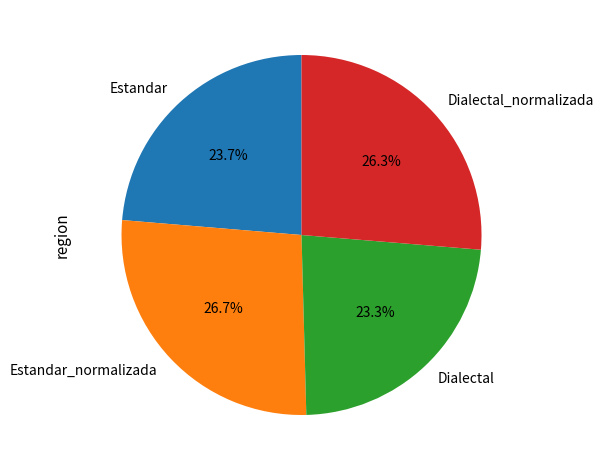

To the nearest percent, what is the difference between the largest and smallest slice percentages?

3%